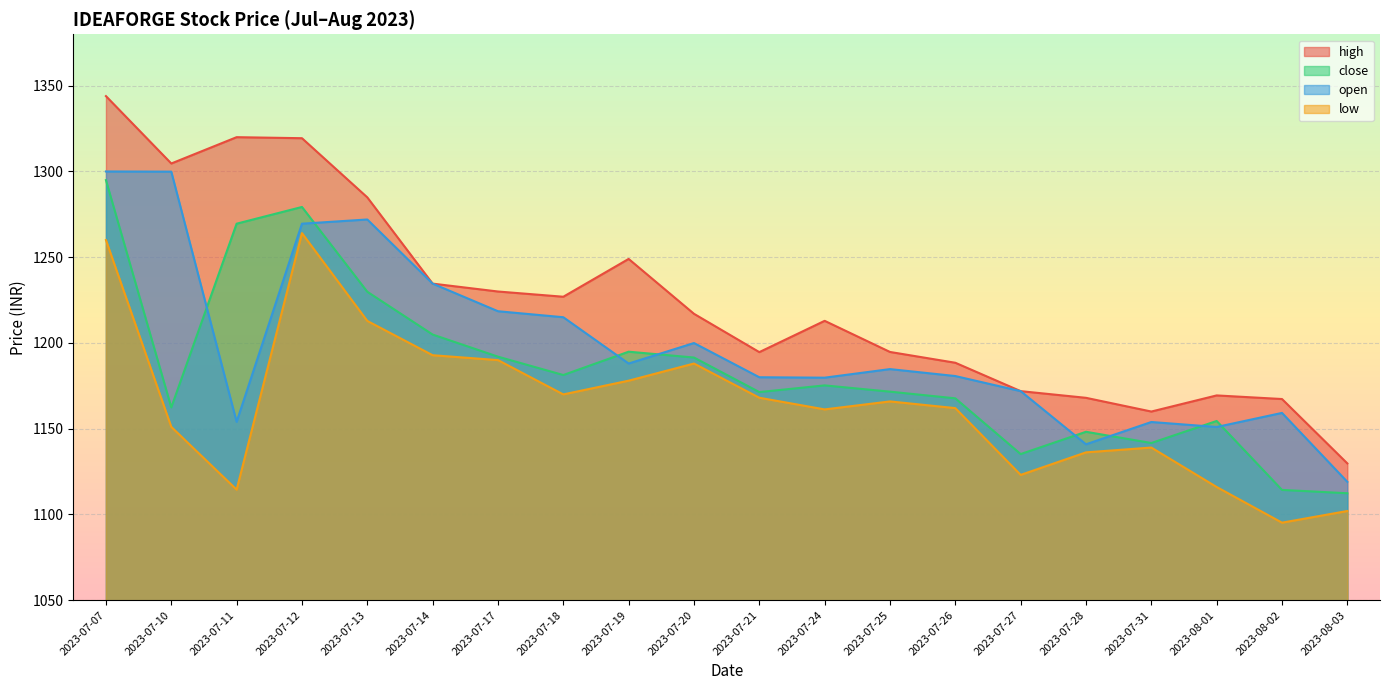

Does the chart display data point markers on the line(s)?

No